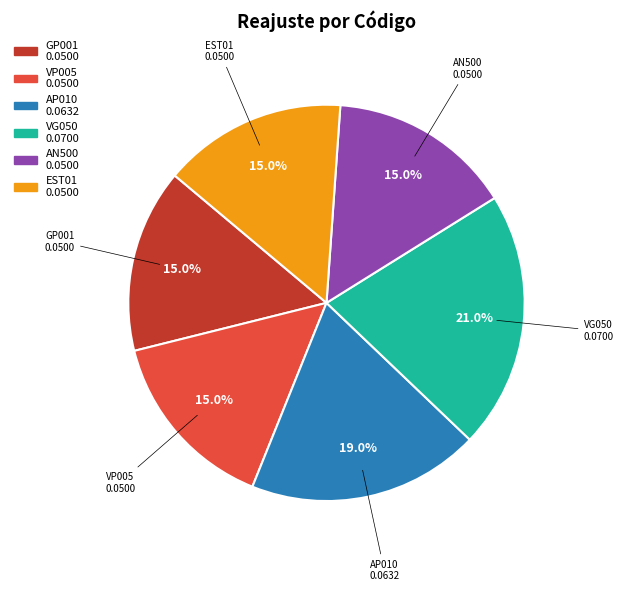

The VG050 slice represents 11% of the pie. True or false?

False